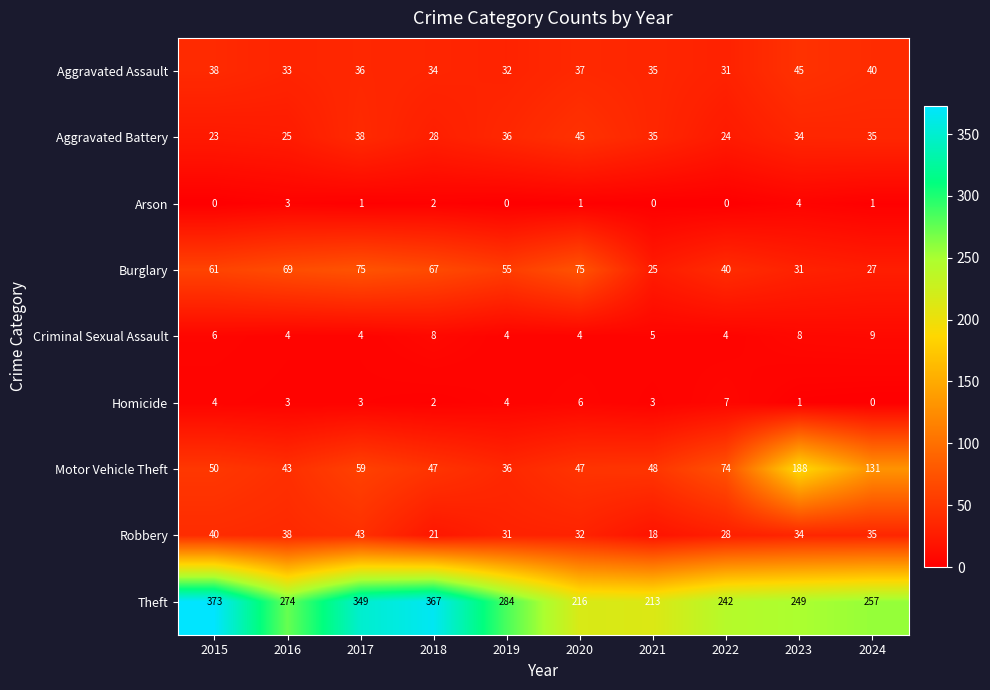

At which category is the sum across all series the highest?

2017